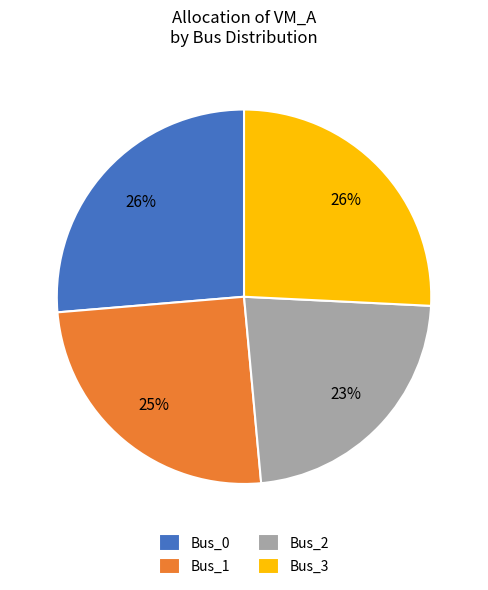

How many slices are in this pie chart?

4